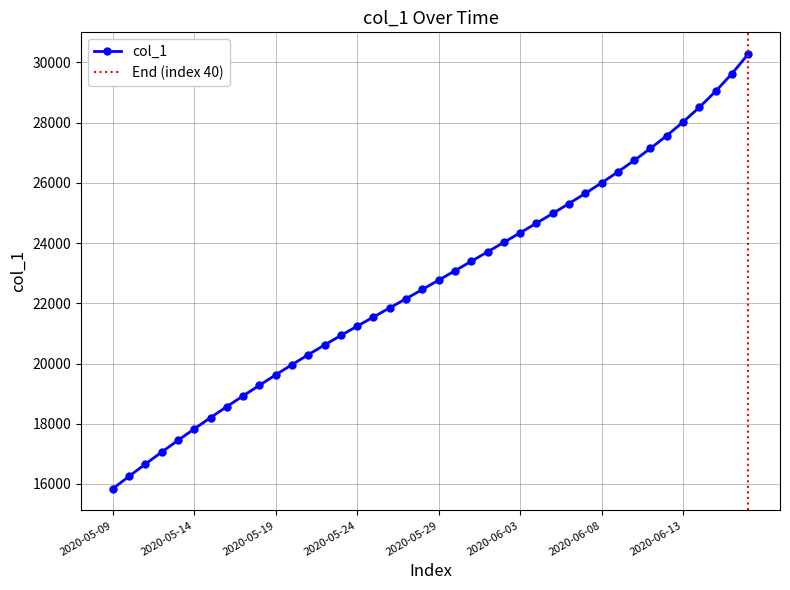

Reading left to right, list all the values displayed in this chart.

2020-05-09=15842.6	2020-05-10=16255.6	2020-05-11=16660.6	2020-05-12=17059.1	2020-05-13=17448.8	2020-05-14=17829.6	2020-05-15=18203.4	2020-05-16=18569.2	2020-05-17=18926.0	2020-05-18=19278.1	2020-05-19=19624.1	2020-05-20=19963.1	2020-05-21=20294.5	2020-05-22=20617.6	2020-05-23=20932.6	2020-05-24=21241.4	2020-05-25=21546.0	2020-05-26=21849.1	2020-05-27=22153.2	2020-05-28=22459.8	2020-05-29=22769.2	2020-05-30=23080.9	2020-05-31=23394.2	2020-06-01=23708.8	2020-06-02=24024.2	2020-06-03=24341.0	2020-06-04=24660.5	2020-06-05=24983.8	2020-06-06=25313.2	2020-06-07=25651.1	2020-06-08=26000.6	2020-06-09=26364.2	2020-06-10=26744.8	2020-06-11=27145.0	2020-06-12=27568.8	2020-06-13=28022.0	2020-06-14=28510.0	2020-06-15=29041.8	2020-06-16=29627.0	2020-06-17=30278.2